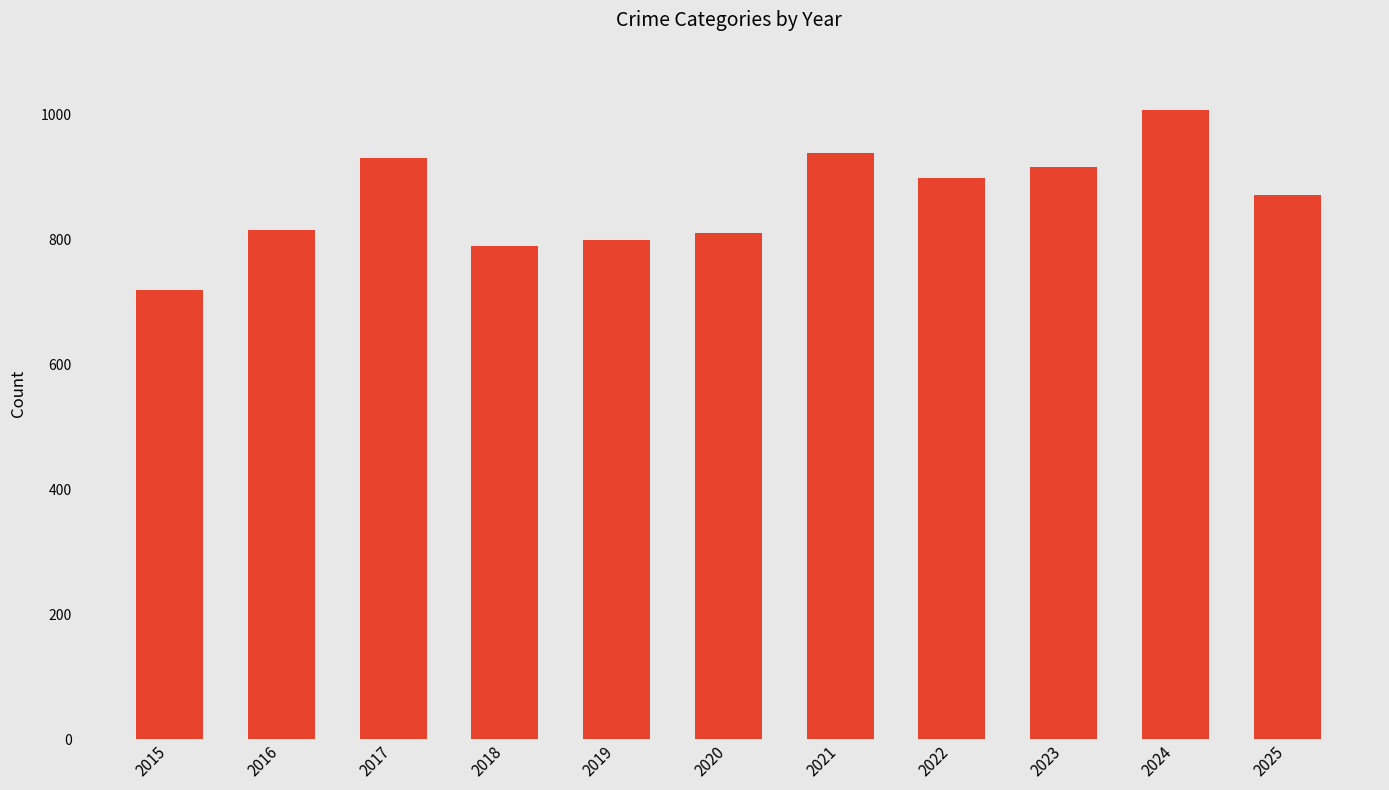

Is it true that the value at 2020 is 230?

False